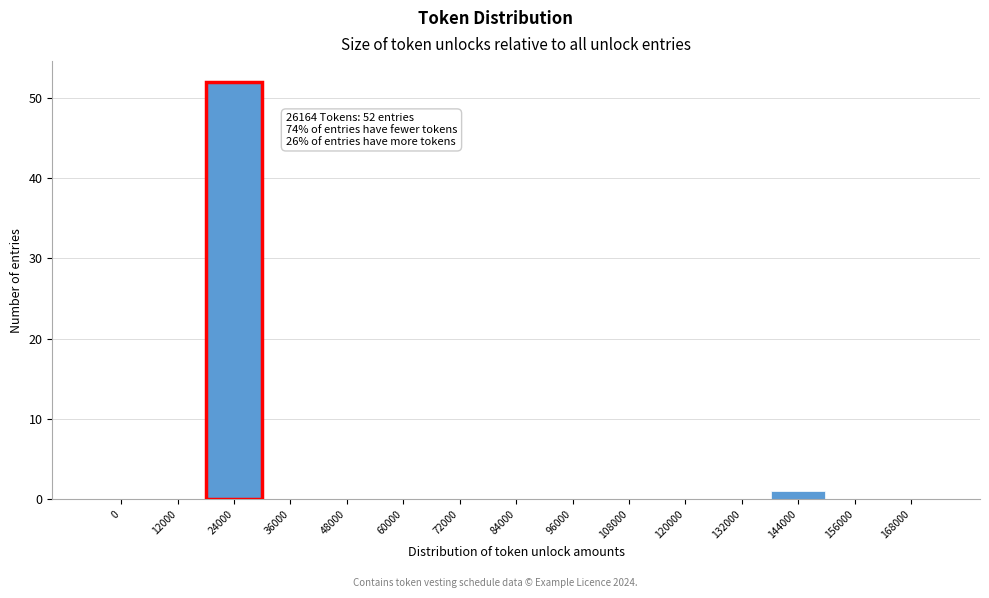

Reading right to left, transcribe all the data shown in this chart.

168000=0	156000=0	144000=1	132000=0	120000=0	108000=0	96000=0	84000=0	72000=0	60000=0	48000=0	36000=0	24000=52	12000=0	0=0